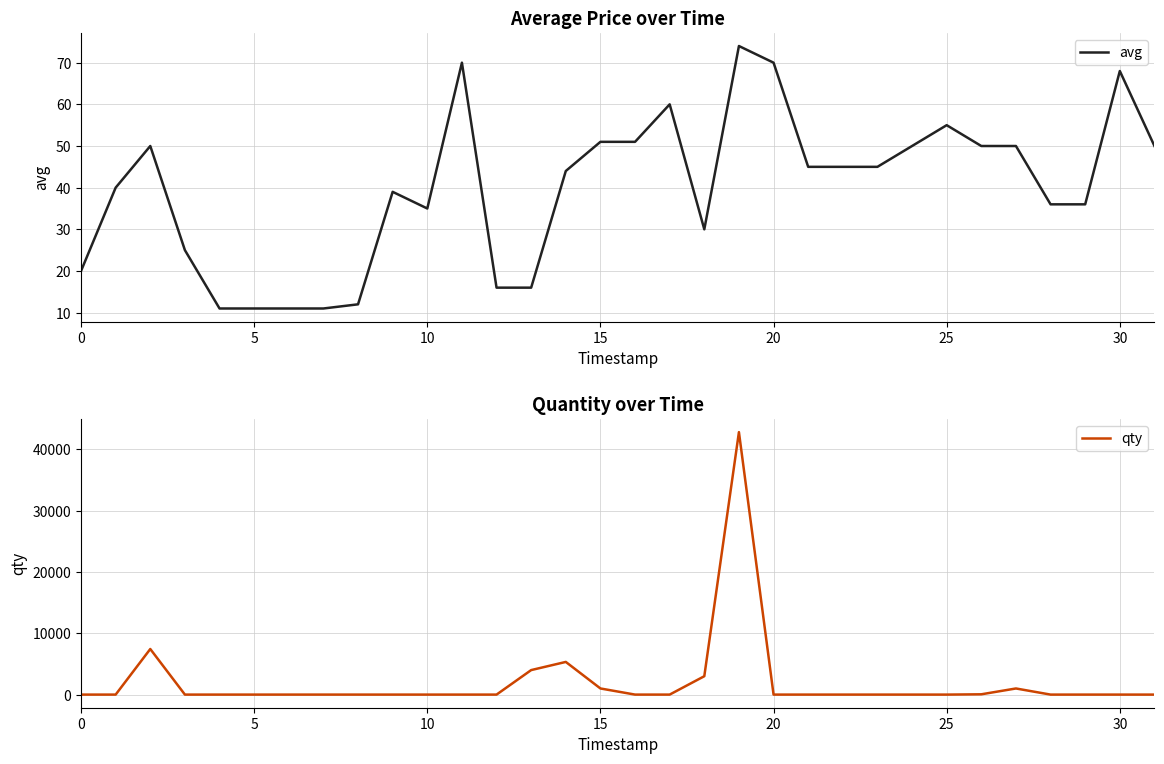

What is the label of the 13th point from the right?

19